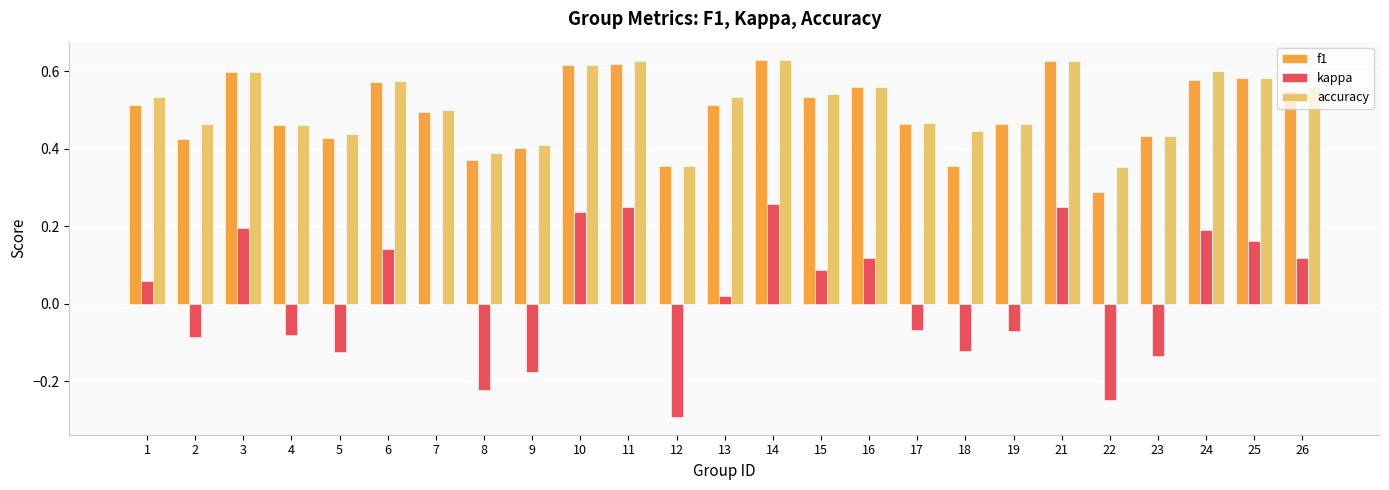

What is the sum of all f1 values?

12.4